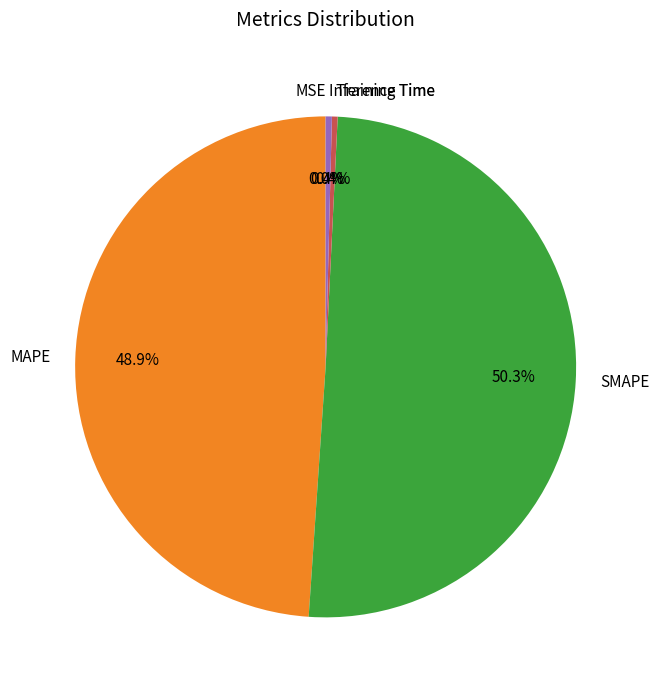

Is MAPE the majority of the pie?

No